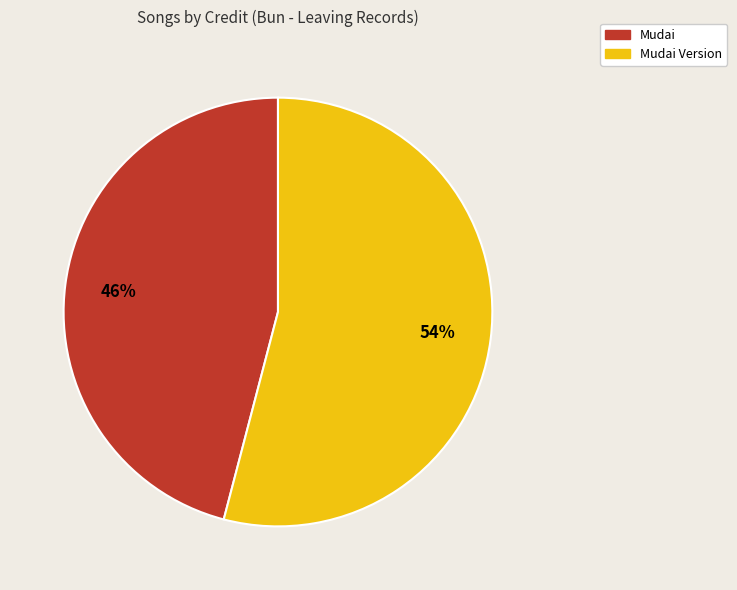

Is there any slice that represents more than half of the pie?

Yes